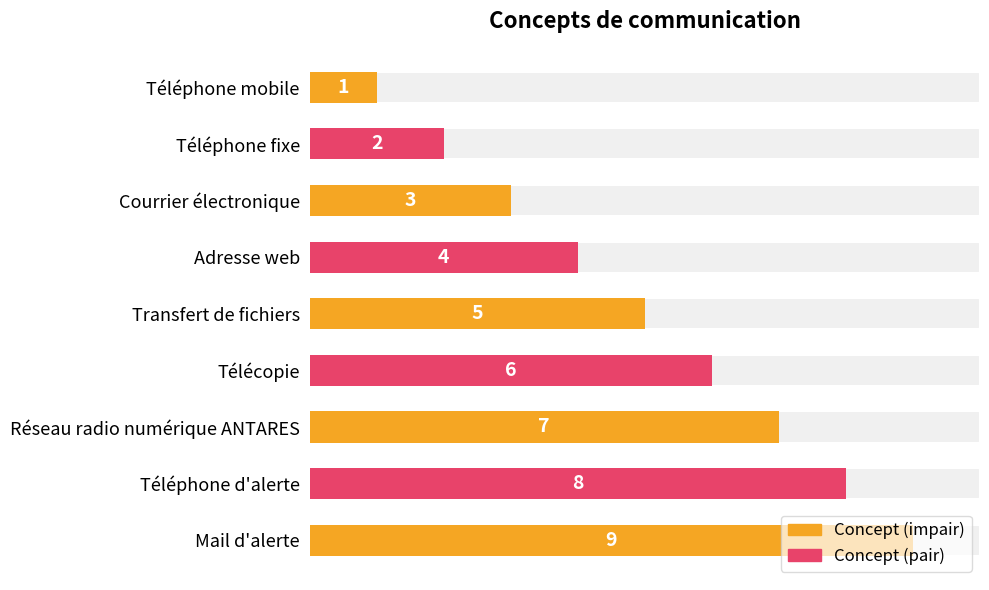

What is the label of the 9th bar from the right?

Téléphone mobile